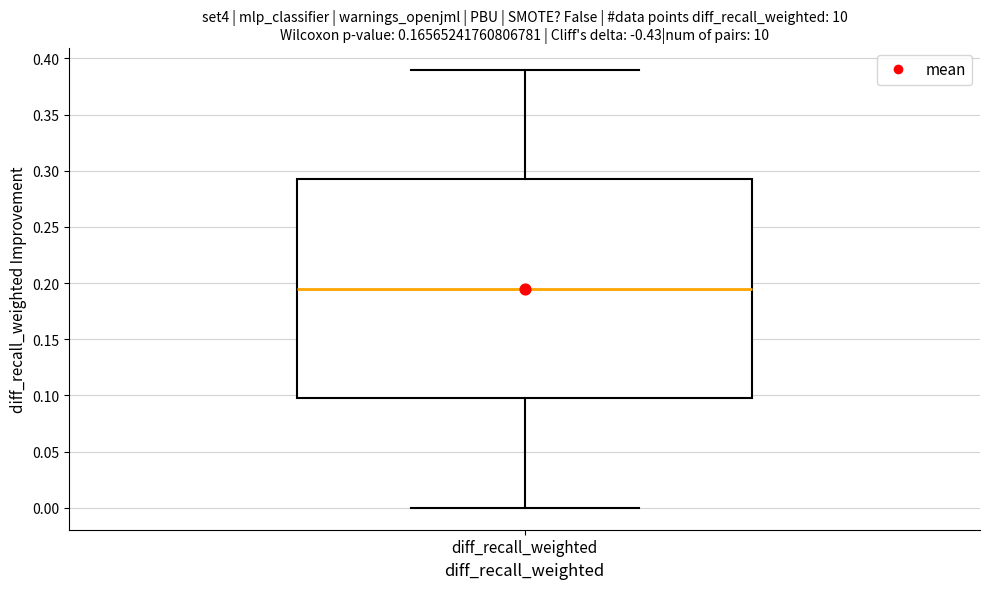

Read this box plot against the y-axis: the position of the median line, the range covered by the box, and the ends of both whiskers. The values are not printed on the chart, so give them approximately, as read against the axis.

median 0.195, box 0.100 to 0.295, whiskers 0.000 to 0.390